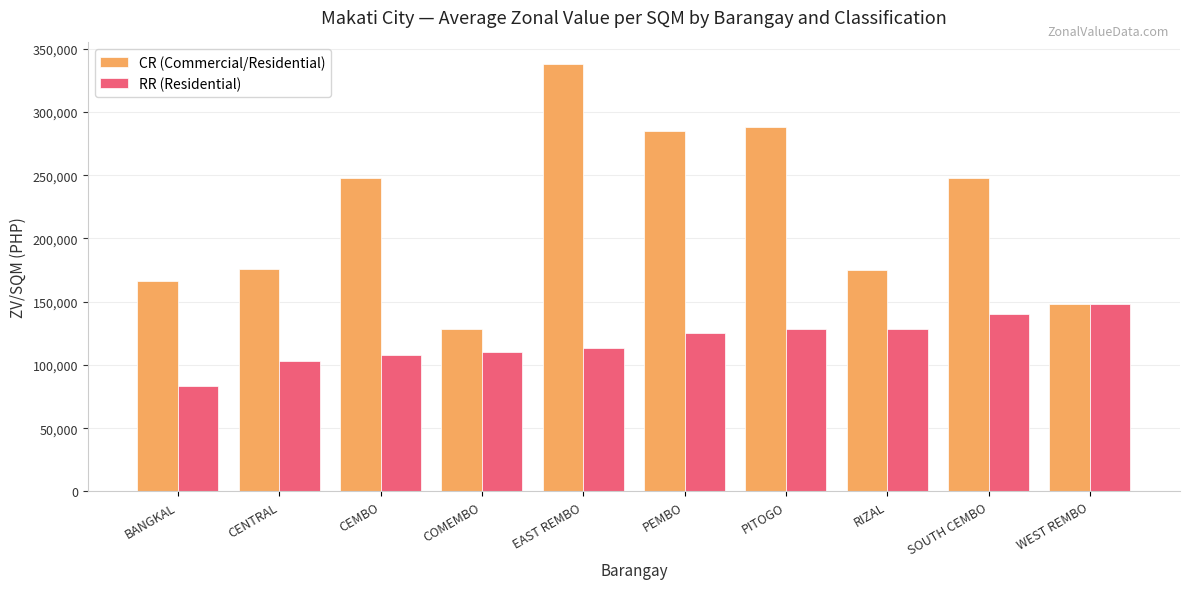

At which label does CR (Commercial/Residential) reach its minimum?

COMEMBO